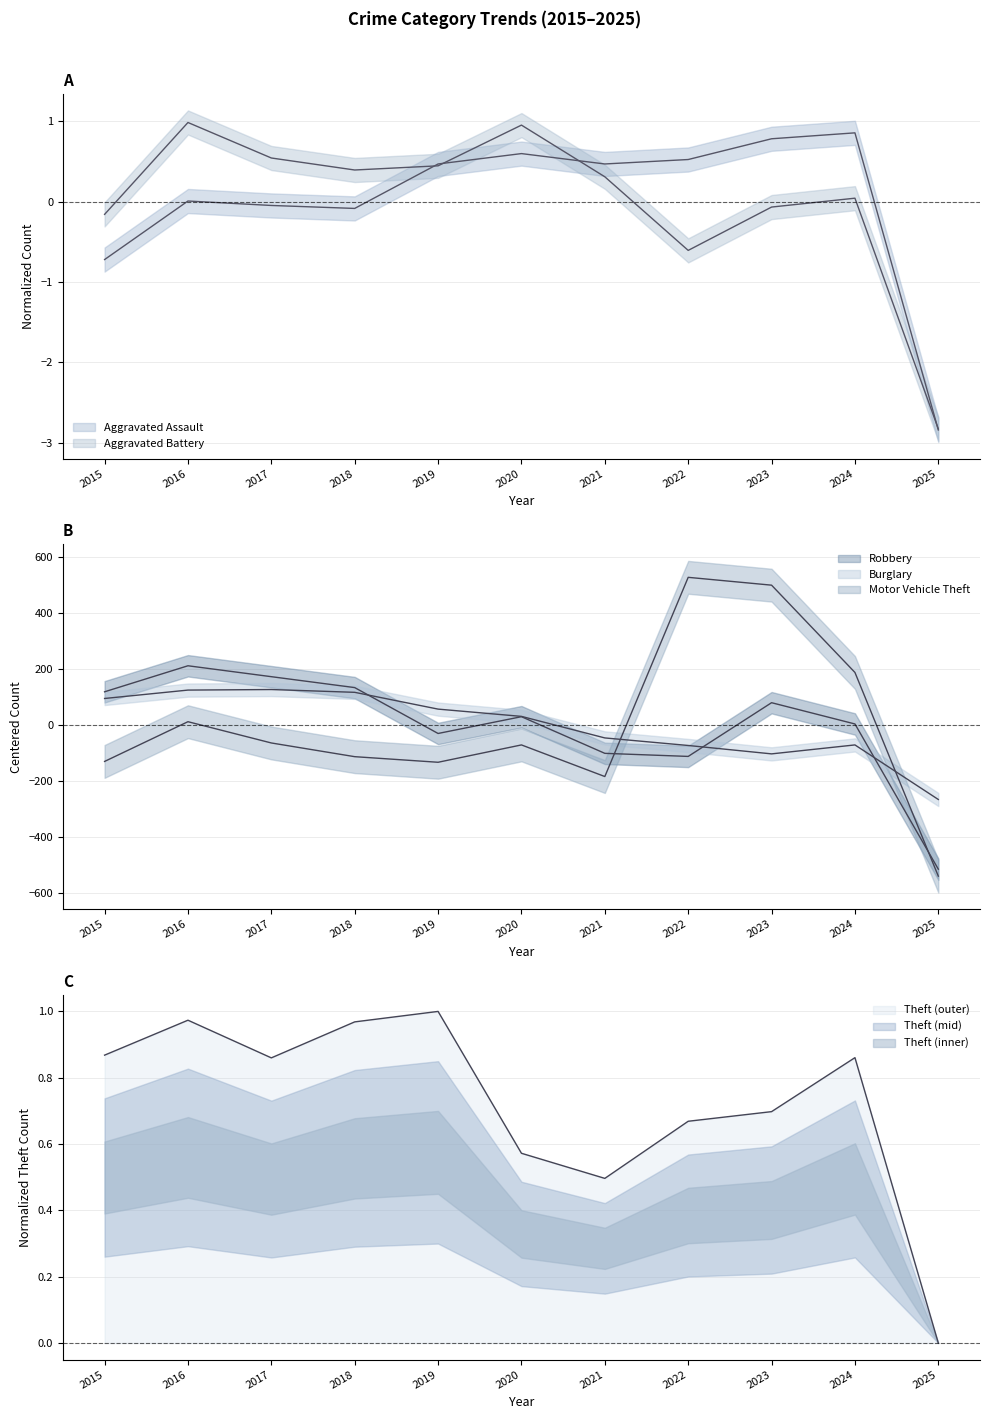

How many lines are shown in the chart?

6